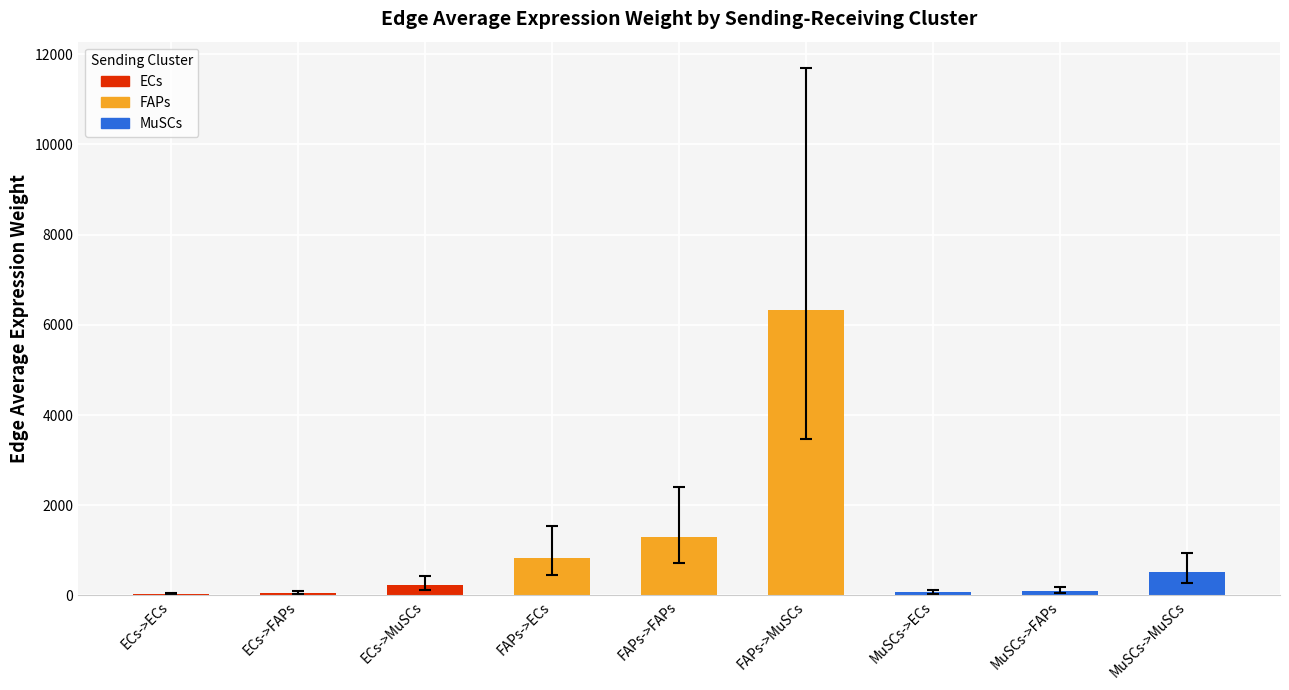

Count the number of categories in the chart.

9